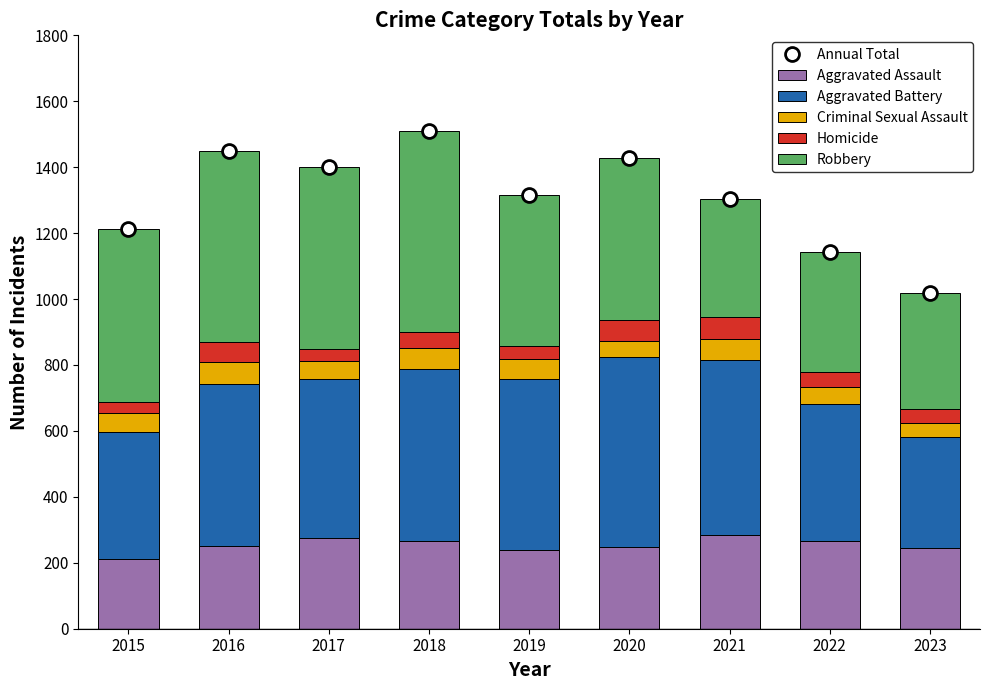

Between 2022 and 2020, which is larger?

2020